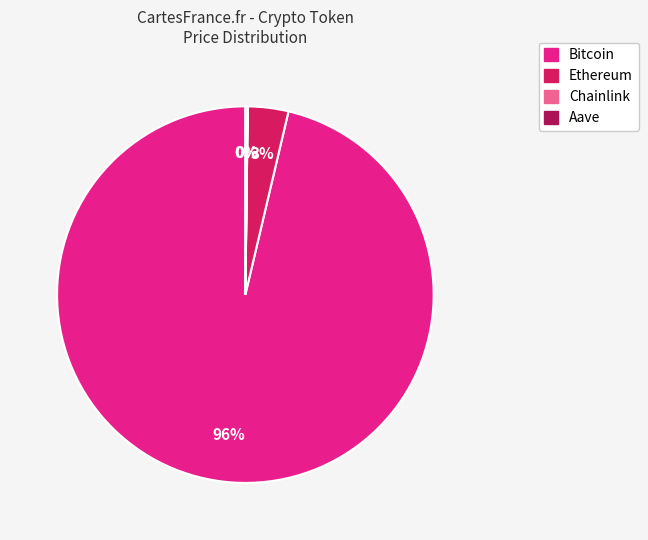

Which slice is the largest?

Bitcoin